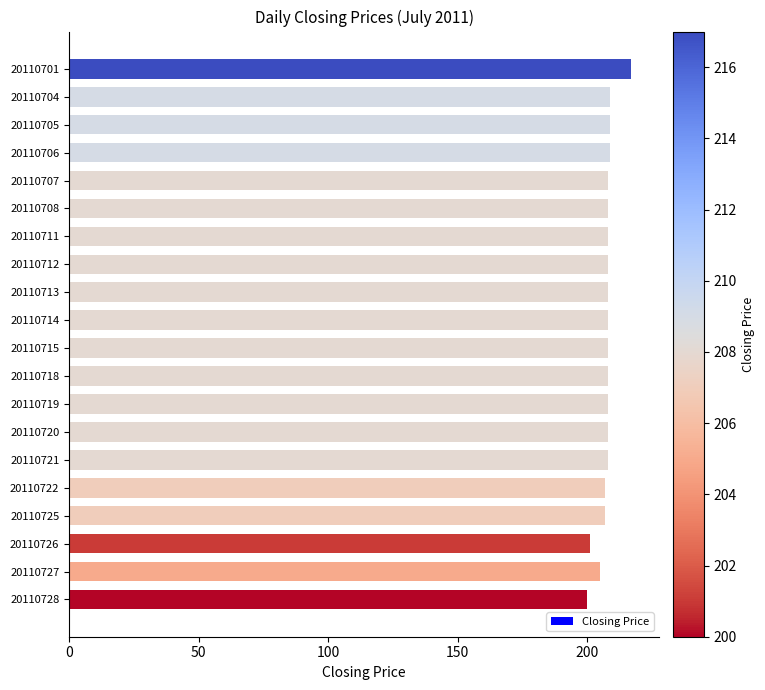

Approximately how many times larger is the value at 20110705 compared to 20110713?

1.0